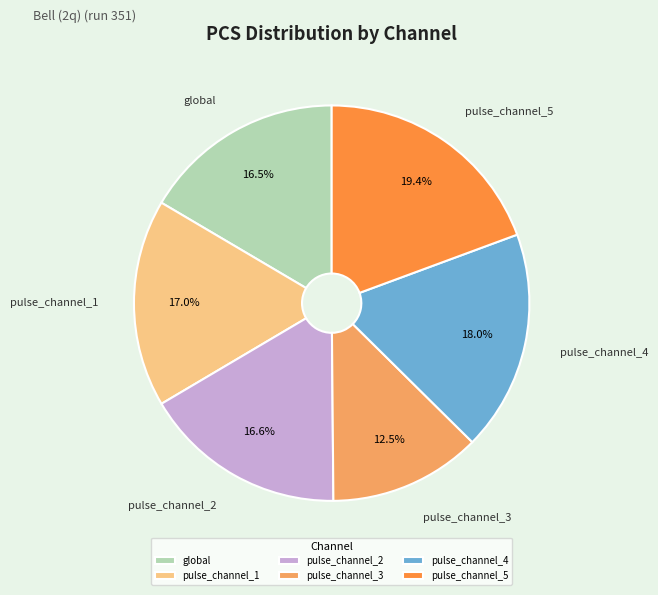

Count the number of slices in the pie.

6